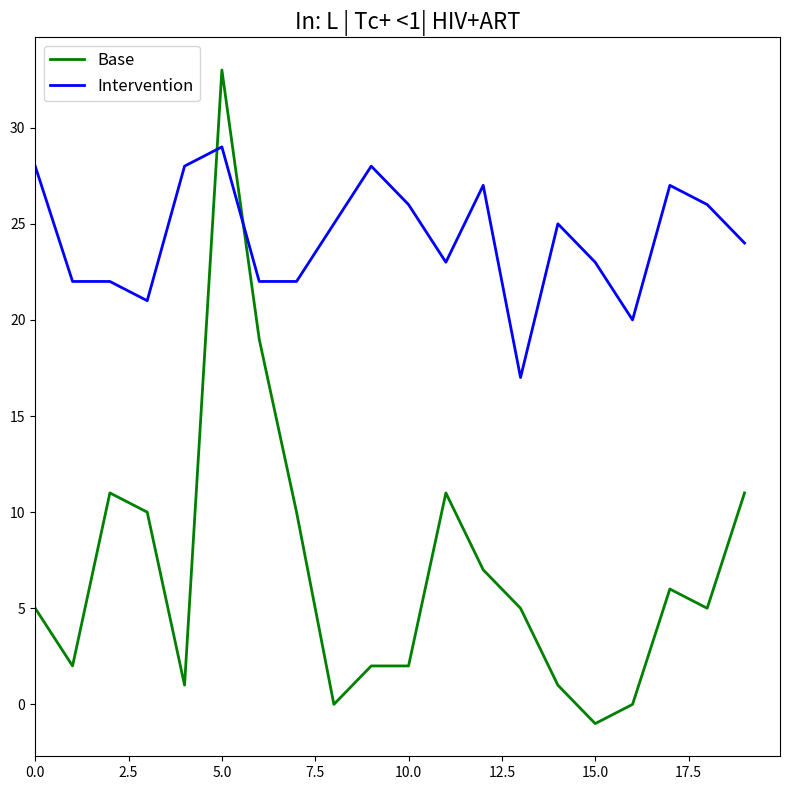

What is the difference between the maximum and minimum values in the Intervention series?

12